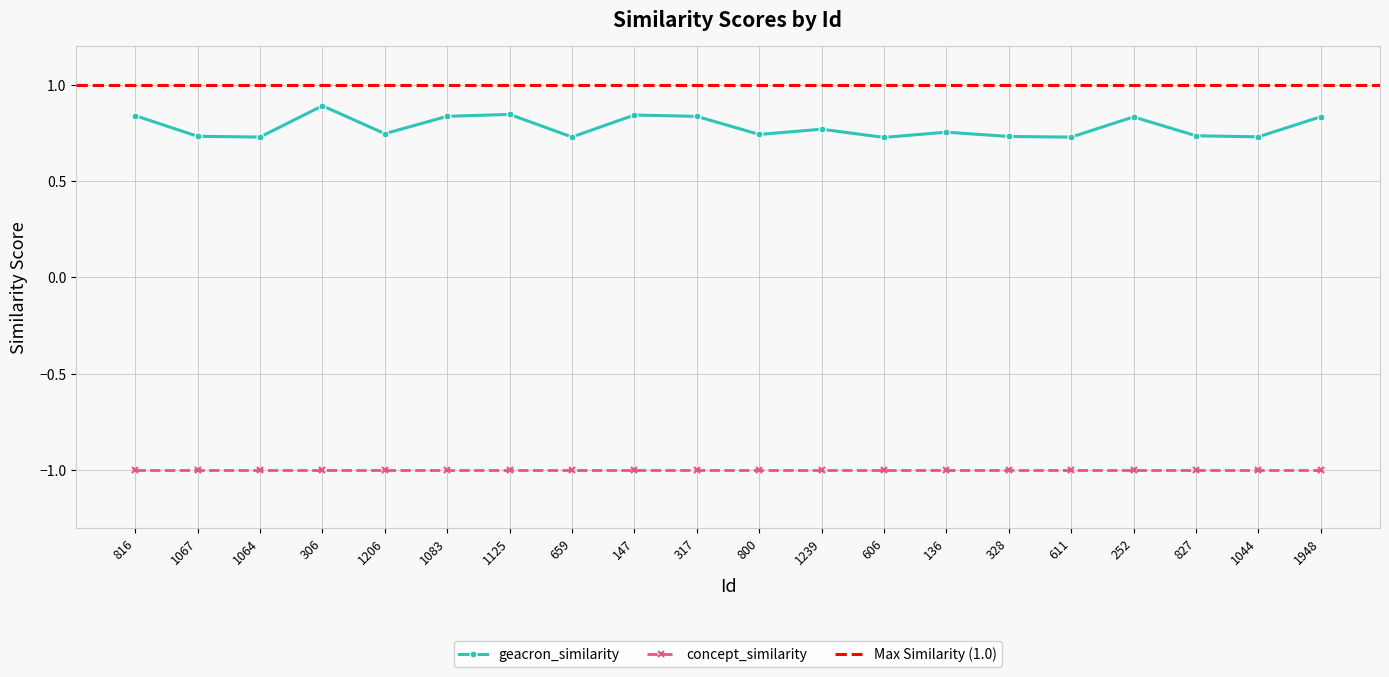

Reading left to right, list all the values displayed in this chart.

816=0.8	1067=0.7	1064=0.7	306=0.9	1206=0.7	1083=0.8	1125=0.8	659=0.7	147=0.8	317=0.8	800=0.7	1239=0.8	606=0.7	136=0.8	328=0.7	611=0.7	252=0.8	827=0.7	1044=0.7	1948=0.8